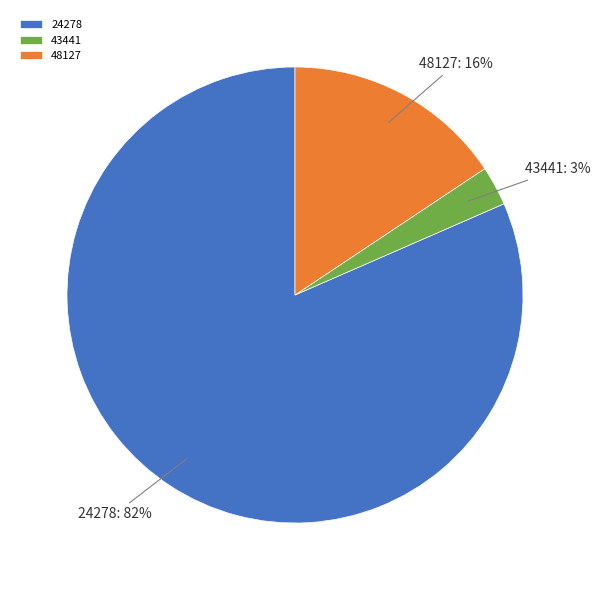

Which slice is the largest?

24278